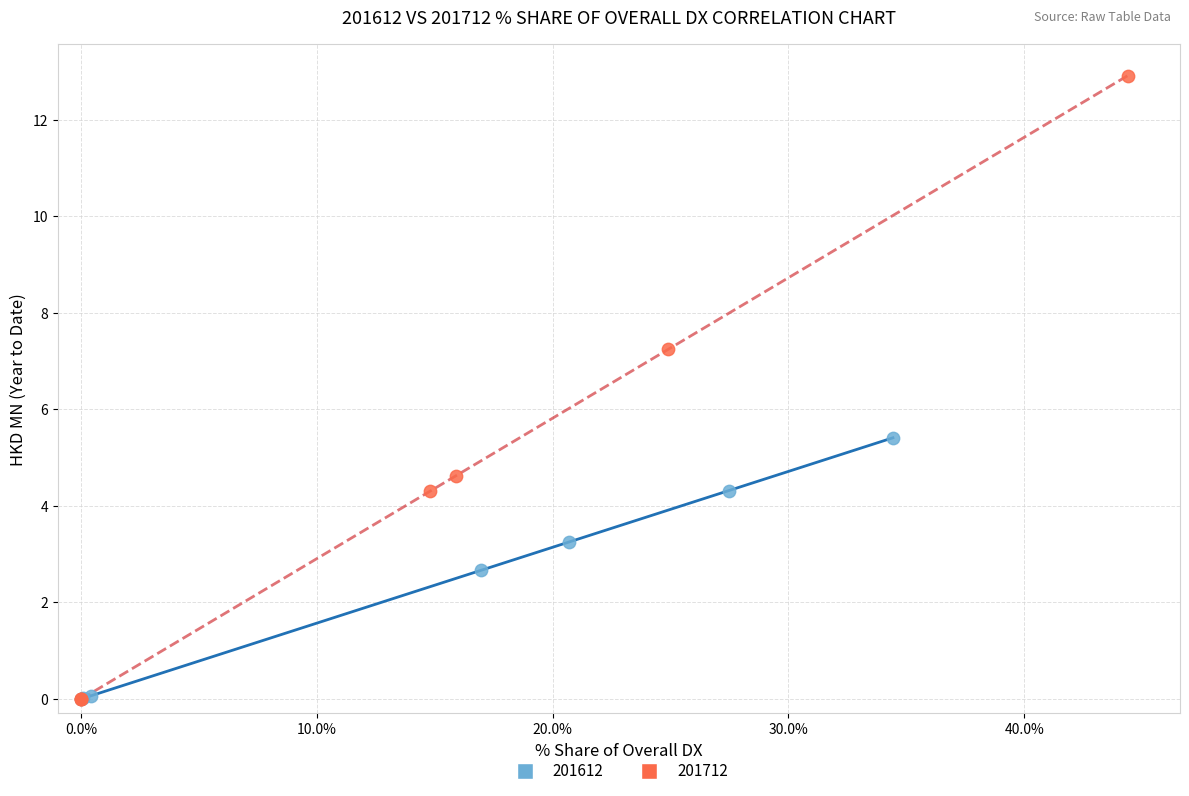

Which series contains the highest Y value?

201712